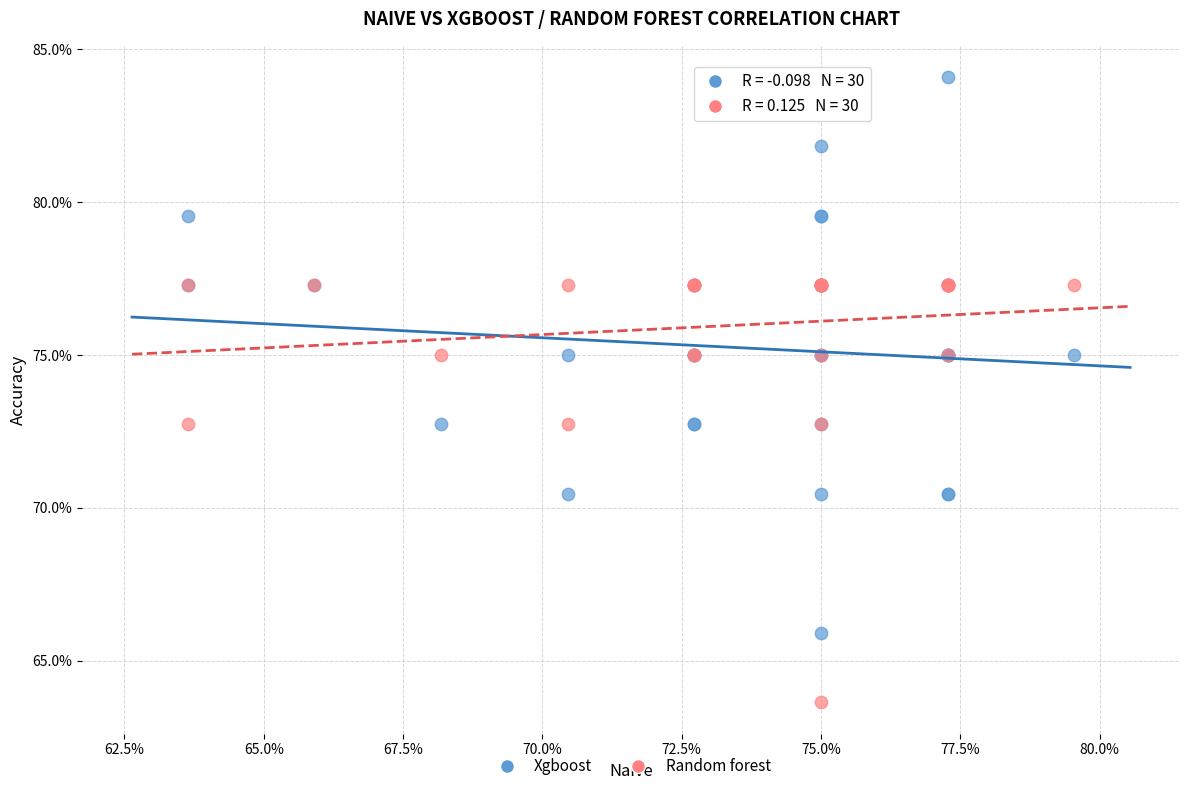

Which series has the largest Y range (max minus min)?

Xgboost